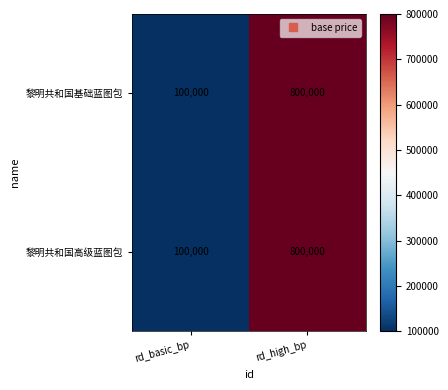

At which category is the sum across all series the highest?

rd_high_bp